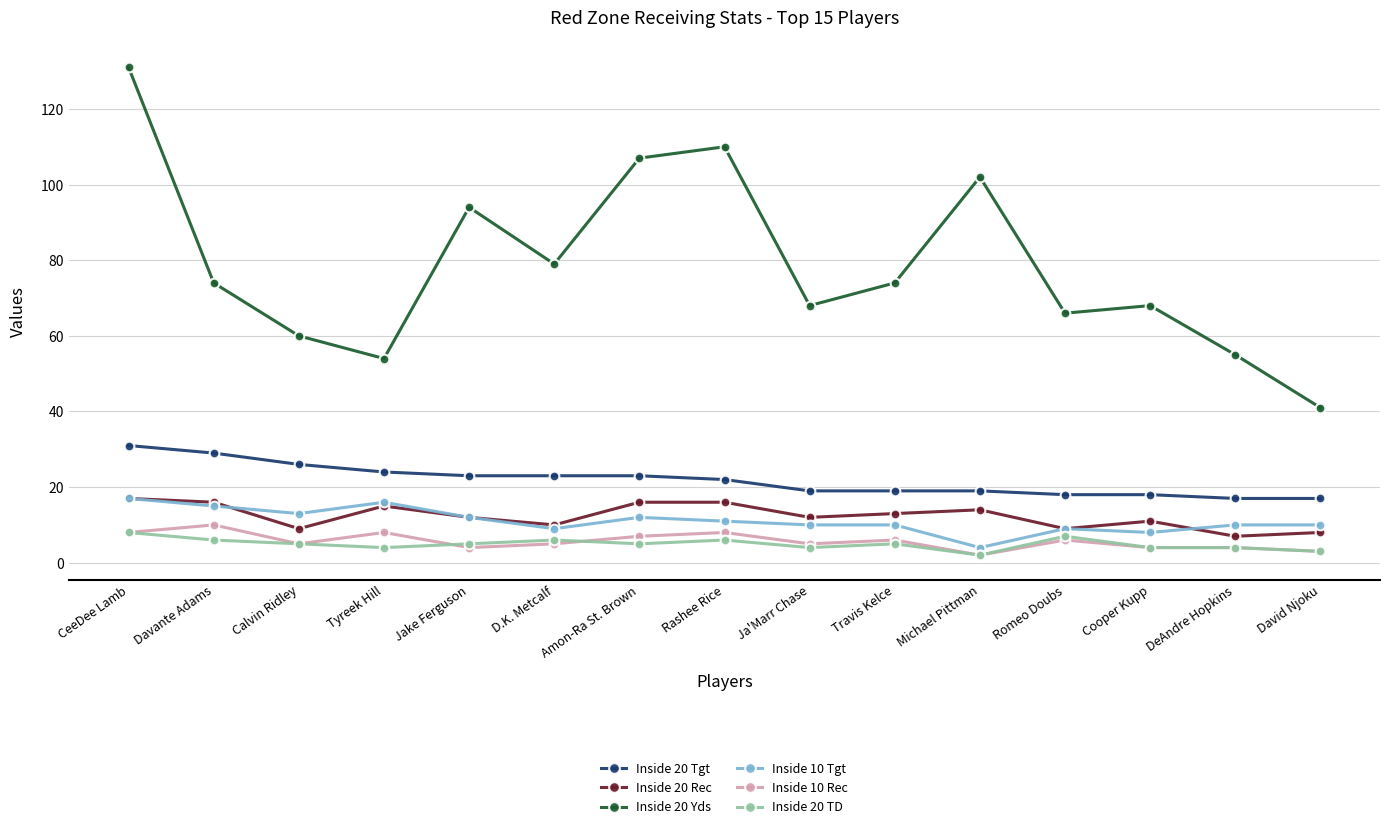

Is this an area chart (filled region under the line)?

No